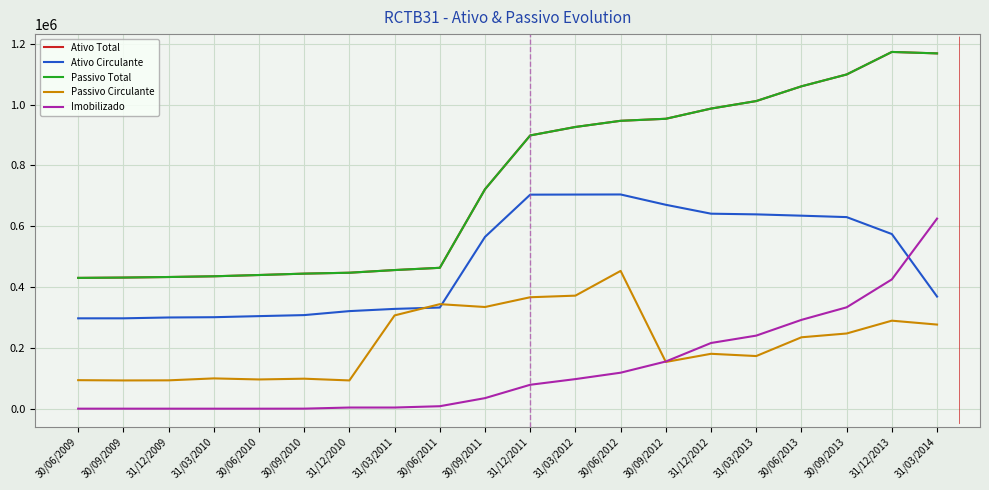

What is the difference between the Ativo Circulante values at 30/06/2010 and 31/03/2012?

399705.0